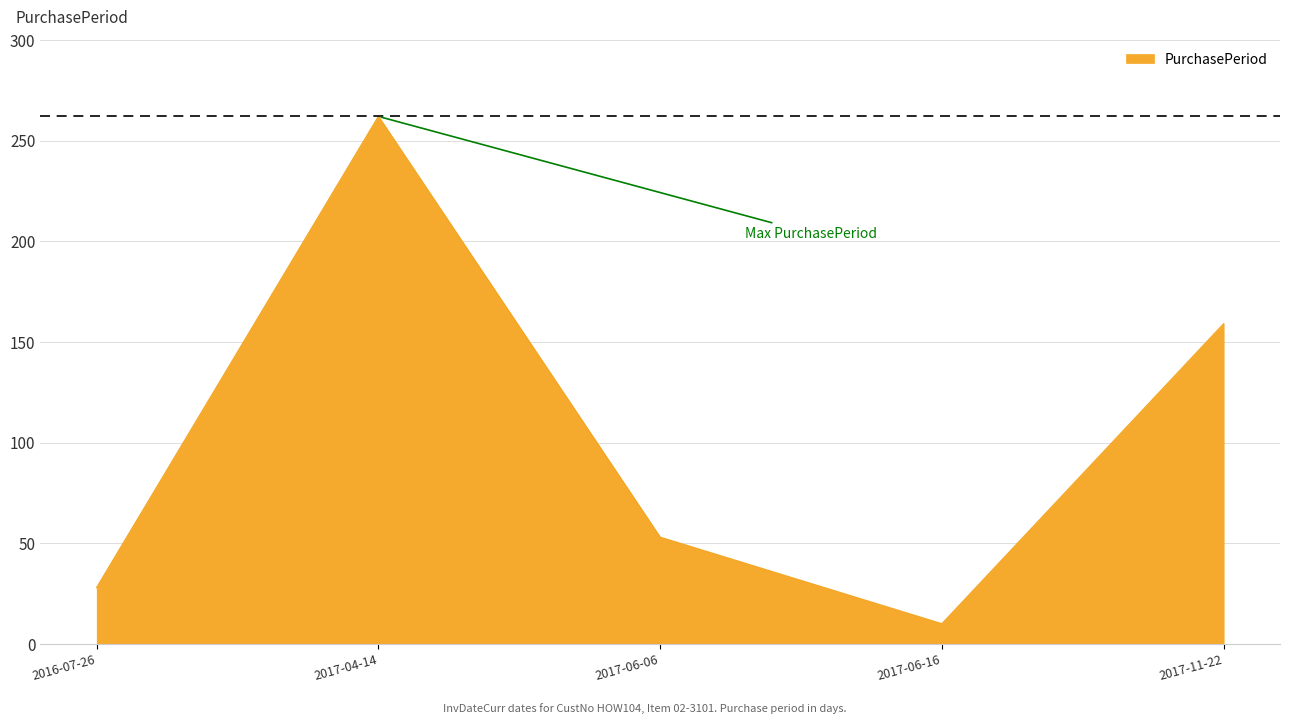

What is the greatest value displayed?

262